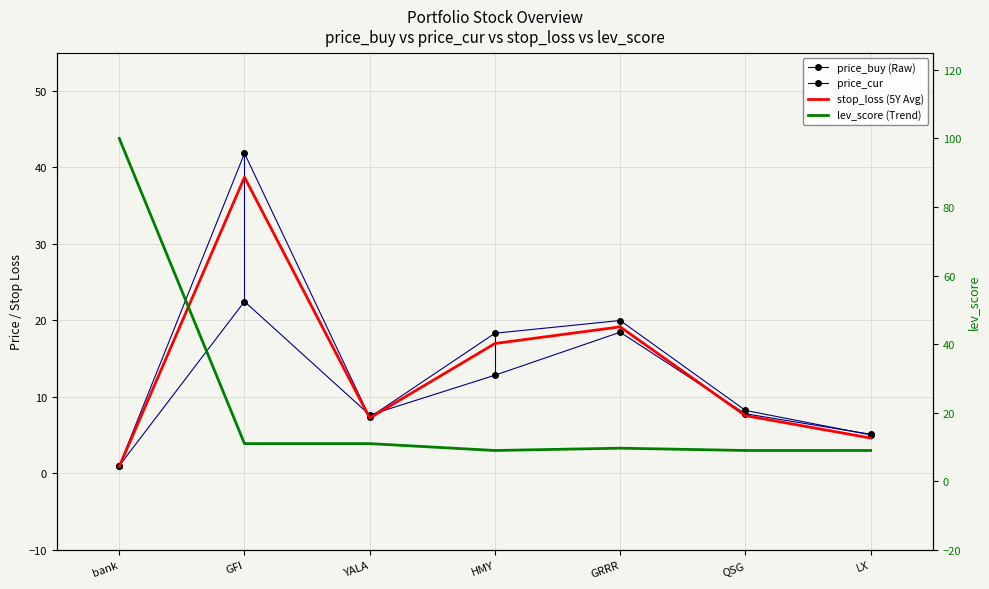

Which series has the widest spread of values?

lev_score